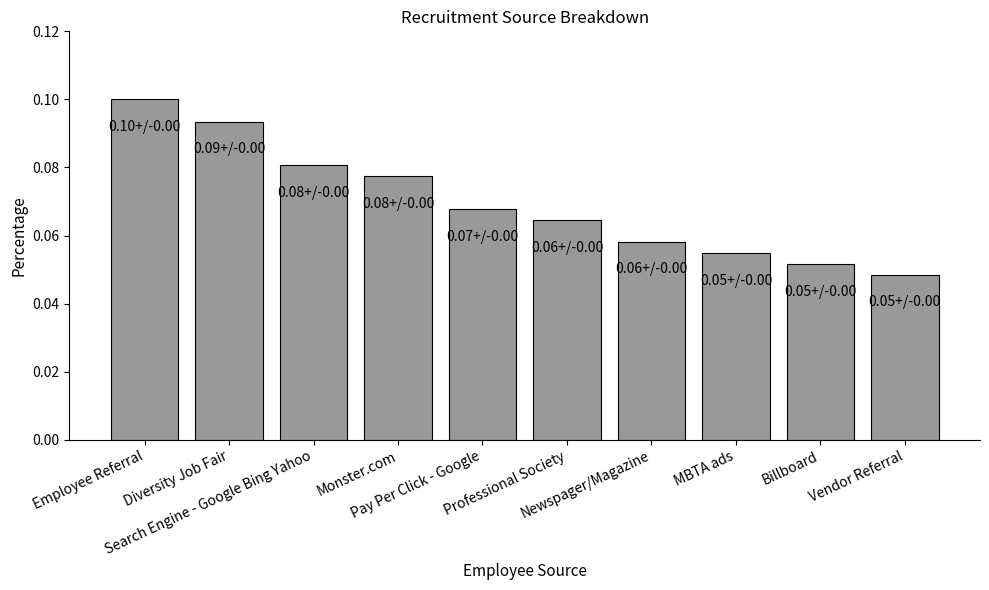

How many series are shown in this chart?

1